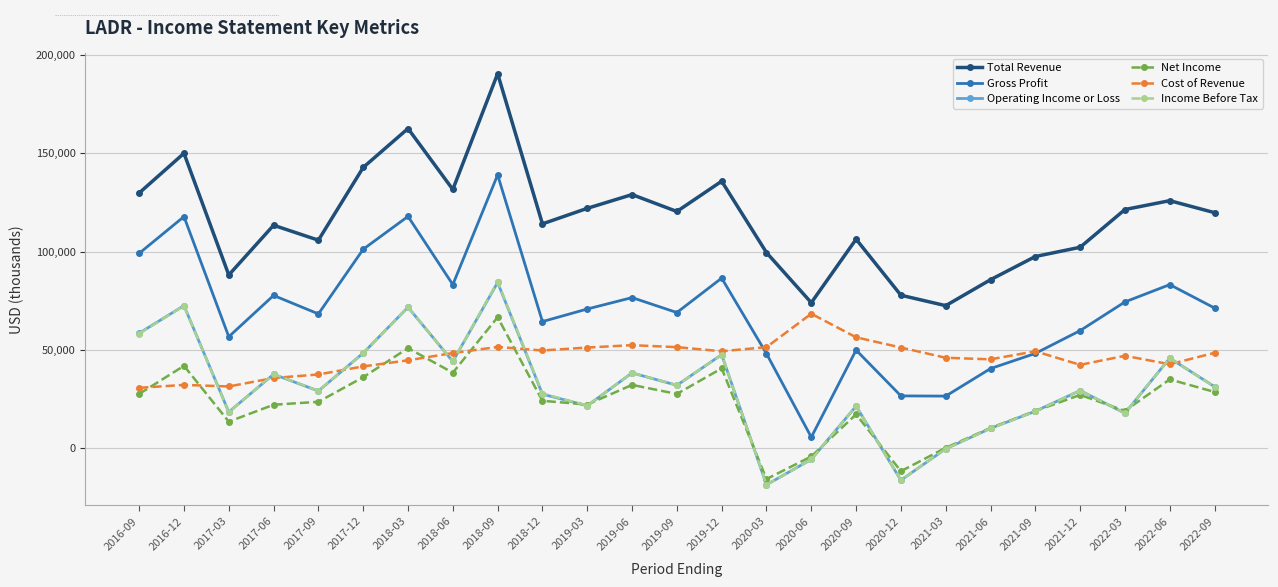

The value of Total Revenue at 2021-12 is 22821. True or false?

False